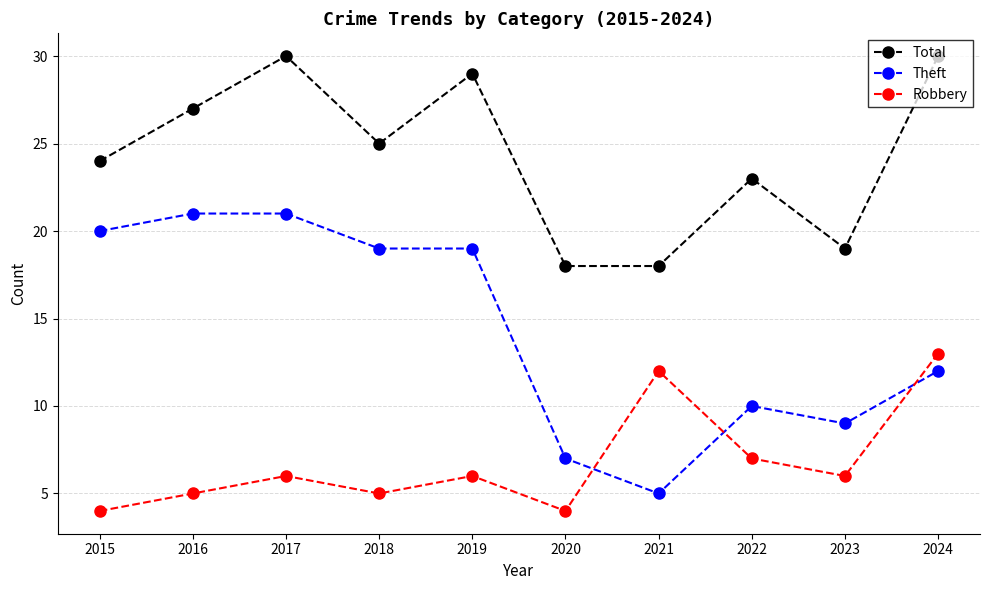

What is the difference between the Total values at 2023 and 2017?

11